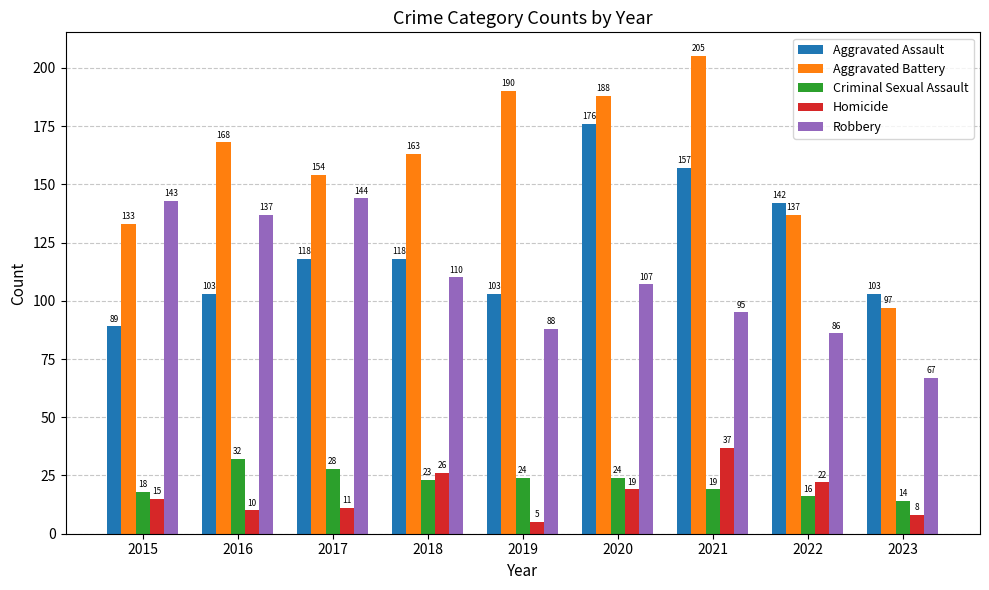

Rank the series at 2021 from highest to lowest value.

Aggravated Battery, Aggravated Assault, Robbery, Homicide, Criminal Sexual Assault